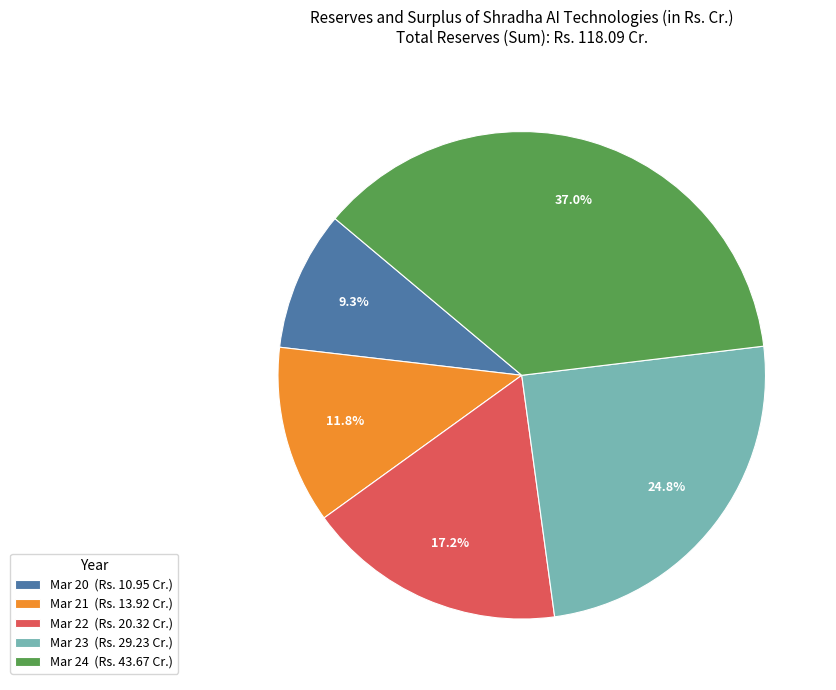

Rank the categories by value from lowest to highest.

Mar 20, Mar 21, Mar 22, Mar 23, Mar 24